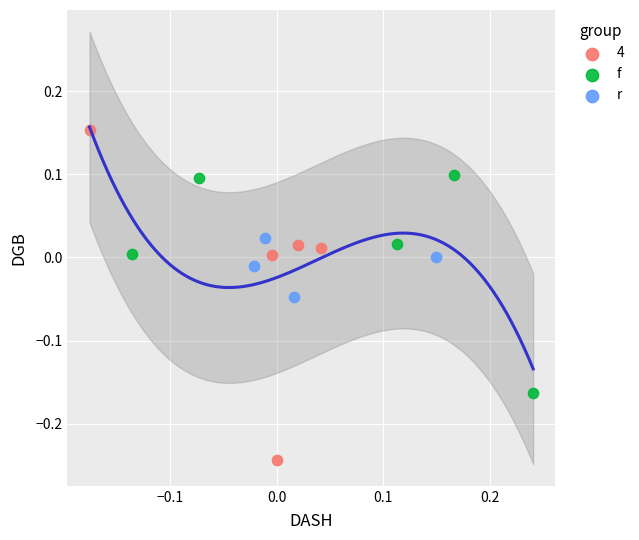

Which series has the largest Y range (max minus min)?

4